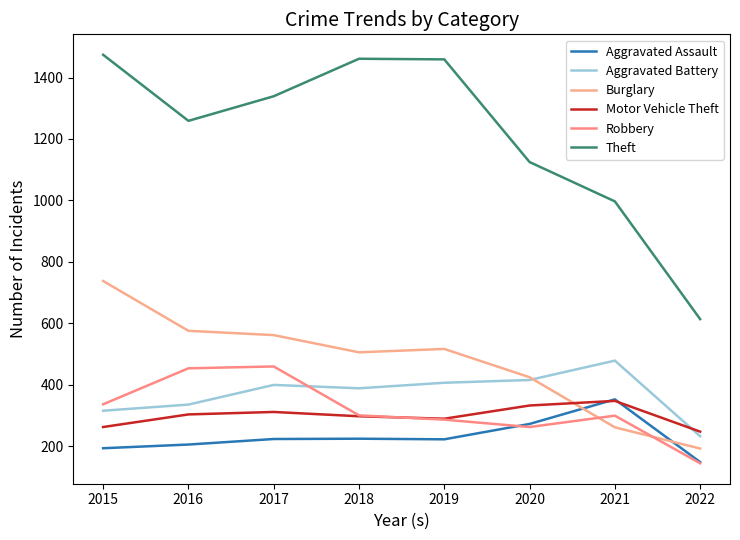

After their last crossing, which series has the higher values: Motor Vehicle Theft or Aggravated Battery?

Motor Vehicle Theft